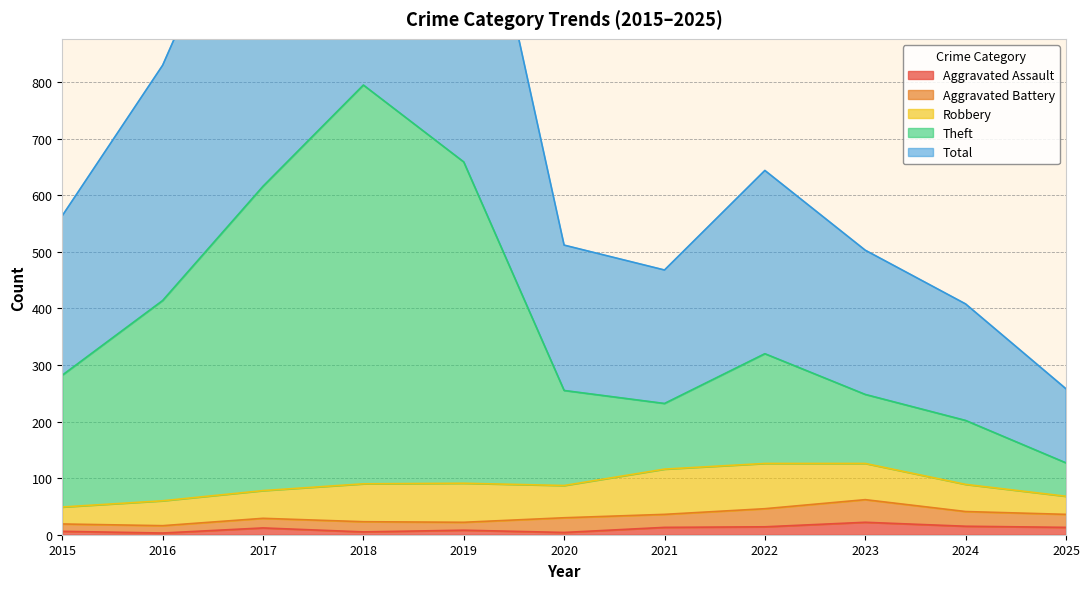

How many interior local peaks does the Theft series have?

2